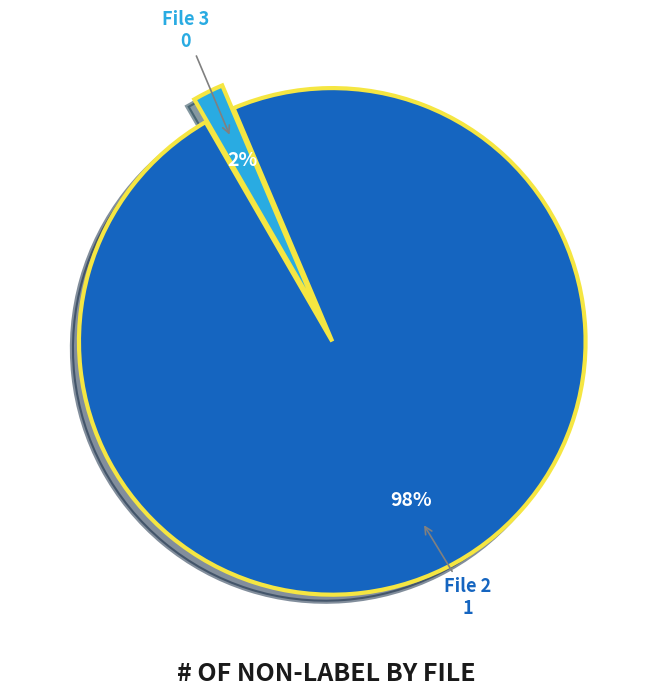

To the nearest percent, what is the combined percentage of File 2 and File 3?

100%